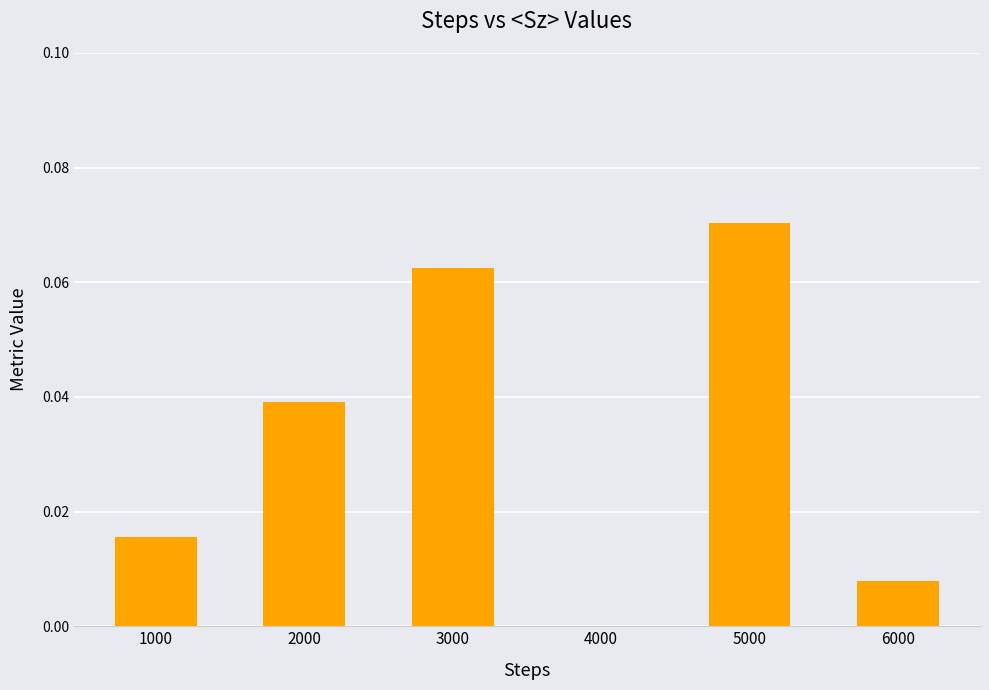

Does the chart contain stacked bars?

No